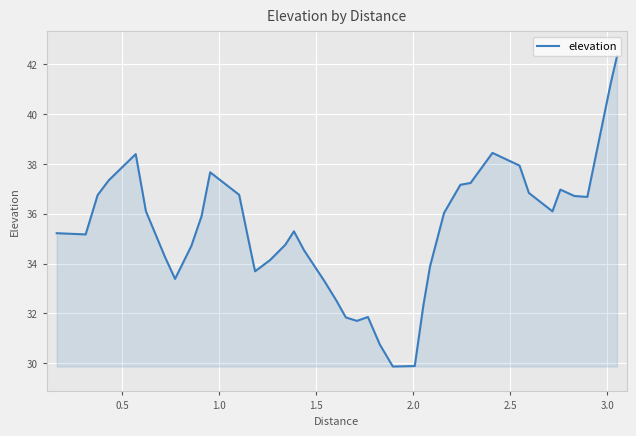

What is the maximum value shown in the chart?

42.3